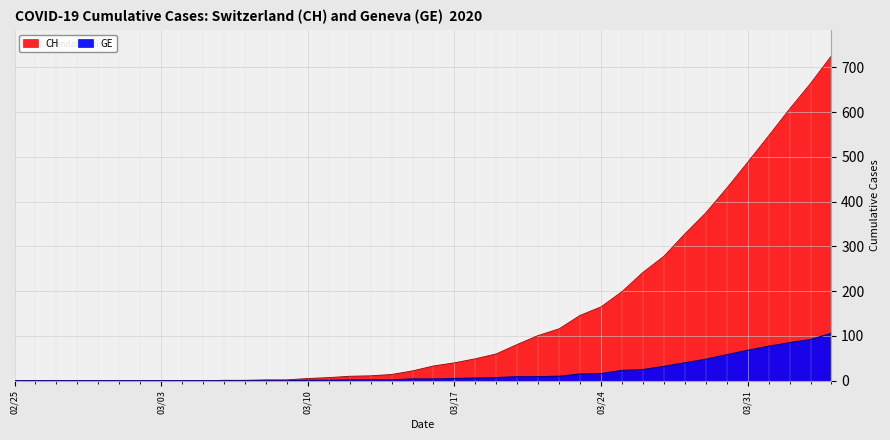

Which series has the largest range (max minus min)?

CH